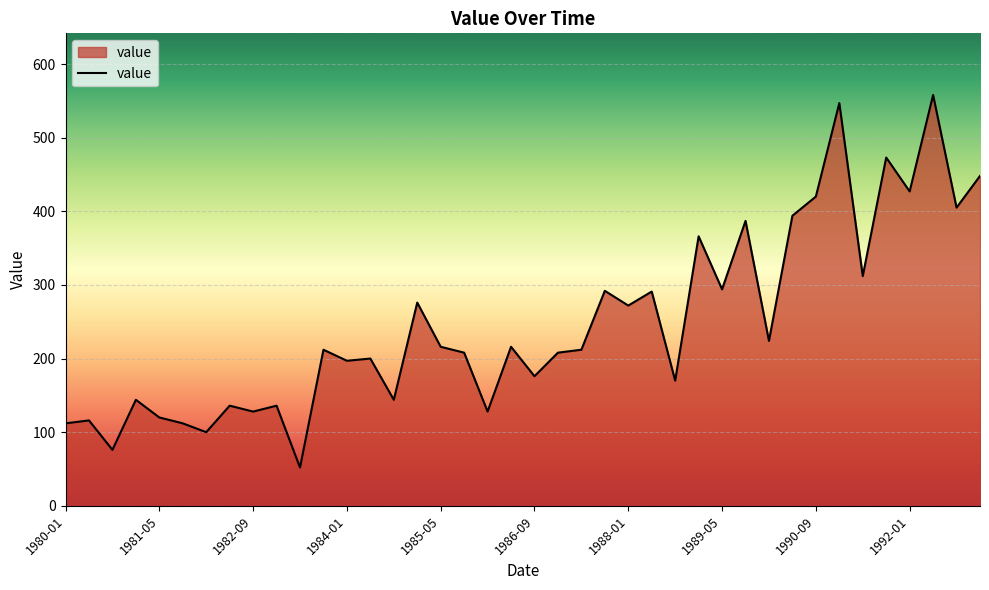

How many lines are shown in the chart?

1